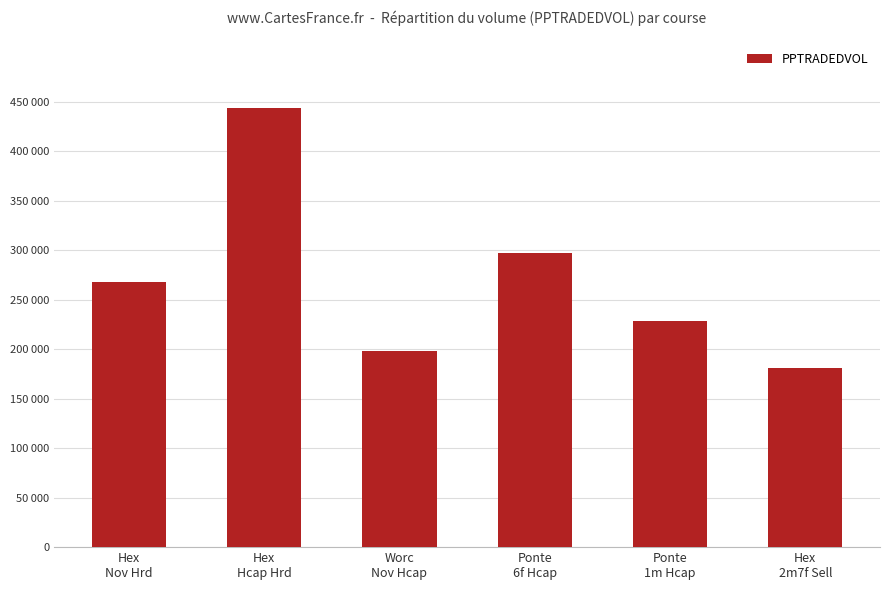

Are the bars grouped side by side (vs. stacked)?

No